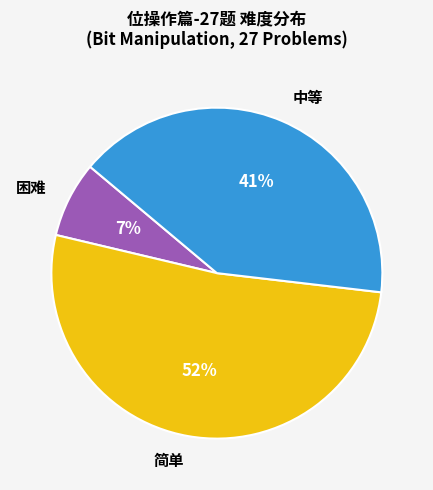

To the nearest percent, what percentage of the pie is 困难?

7%